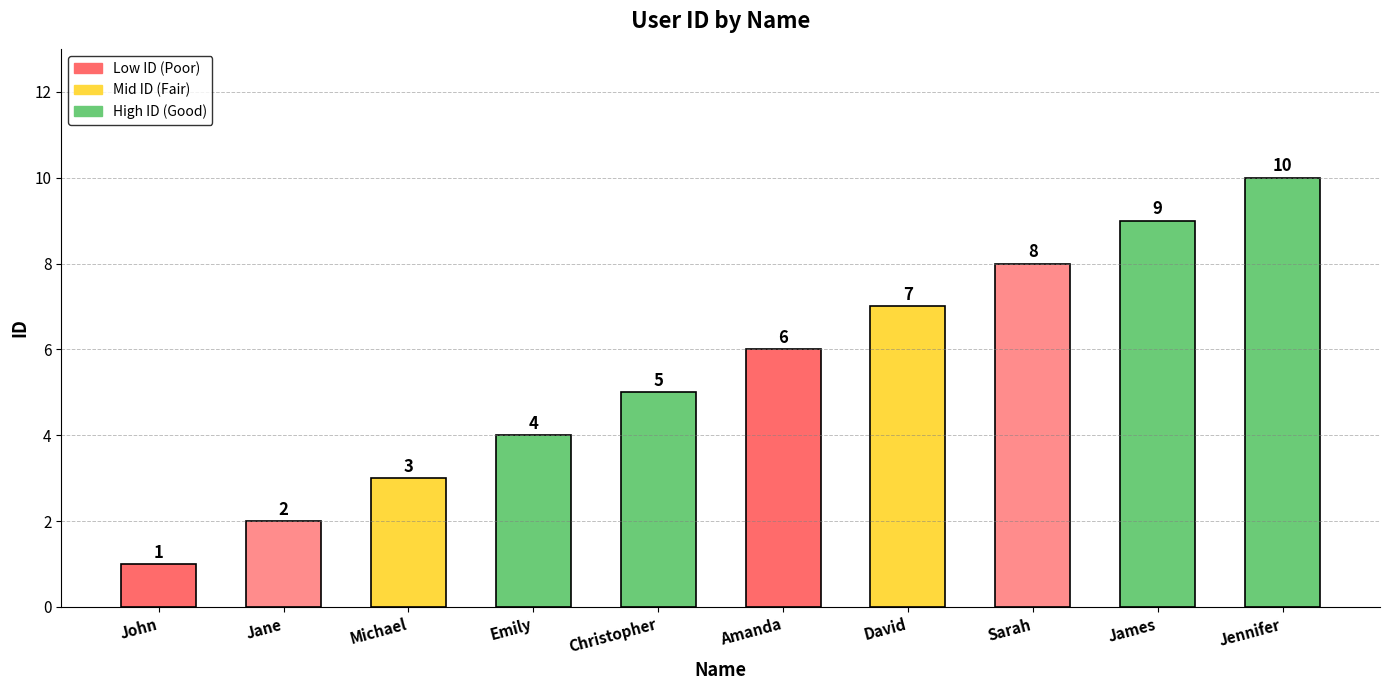

What is the value of the 4th bar from the left?

4